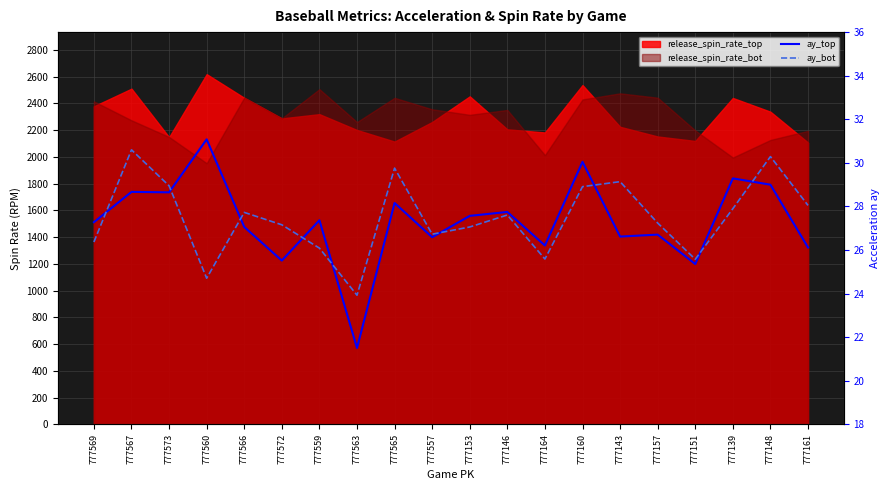

What is the difference between the highest and lowest values at 777560?

6.4